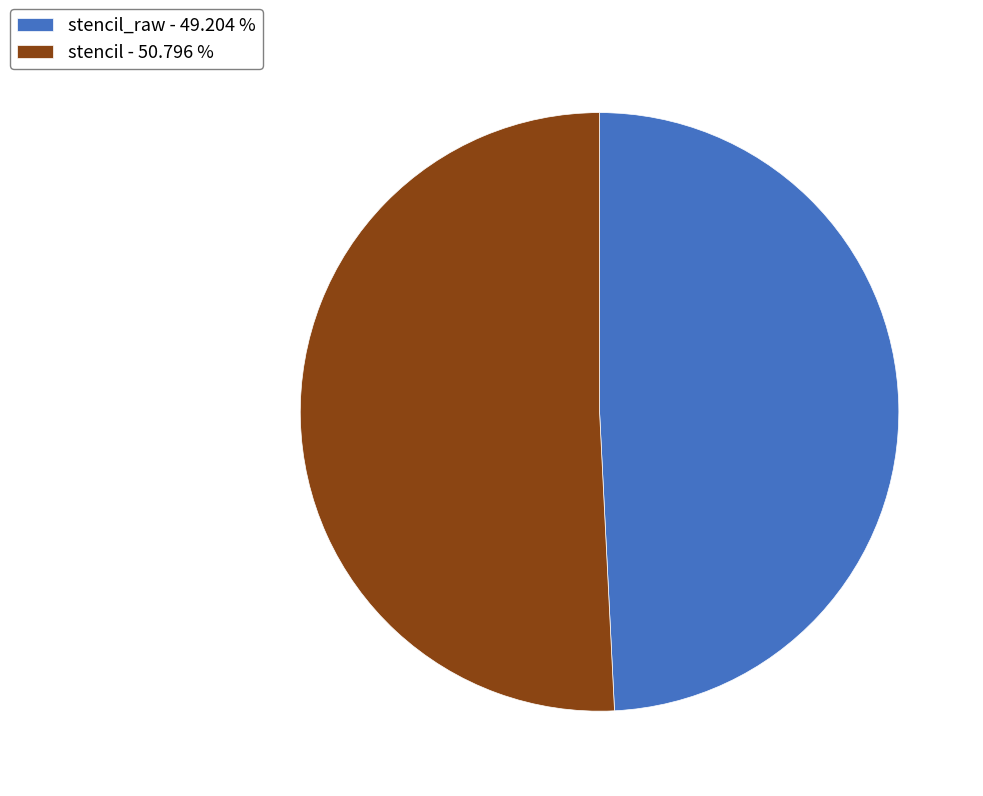

Rank the categories by value from lowest to highest.

stencil_raw - 49.204 %, stencil - 50.796 %